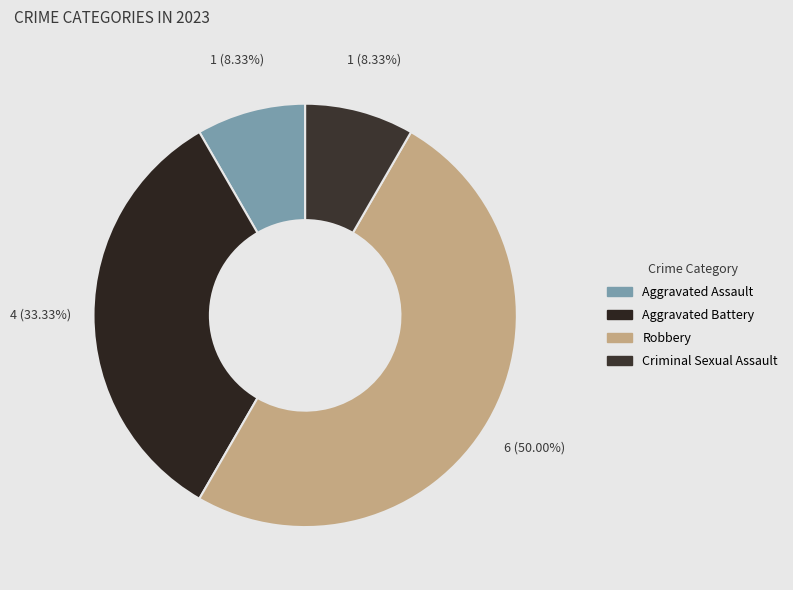

Count the number of slices in the pie.

4